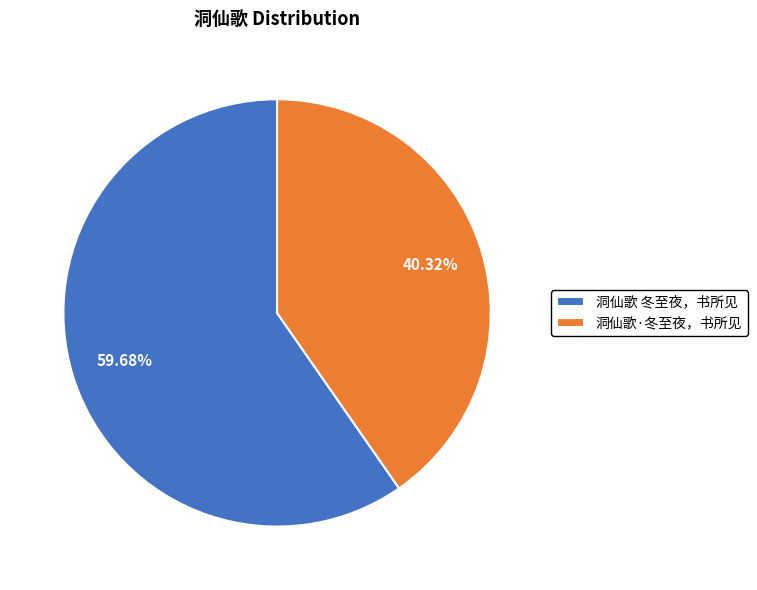

The 洞仙歌 冬至夜，书所见 slice represents 60% of the pie. True or false?

True